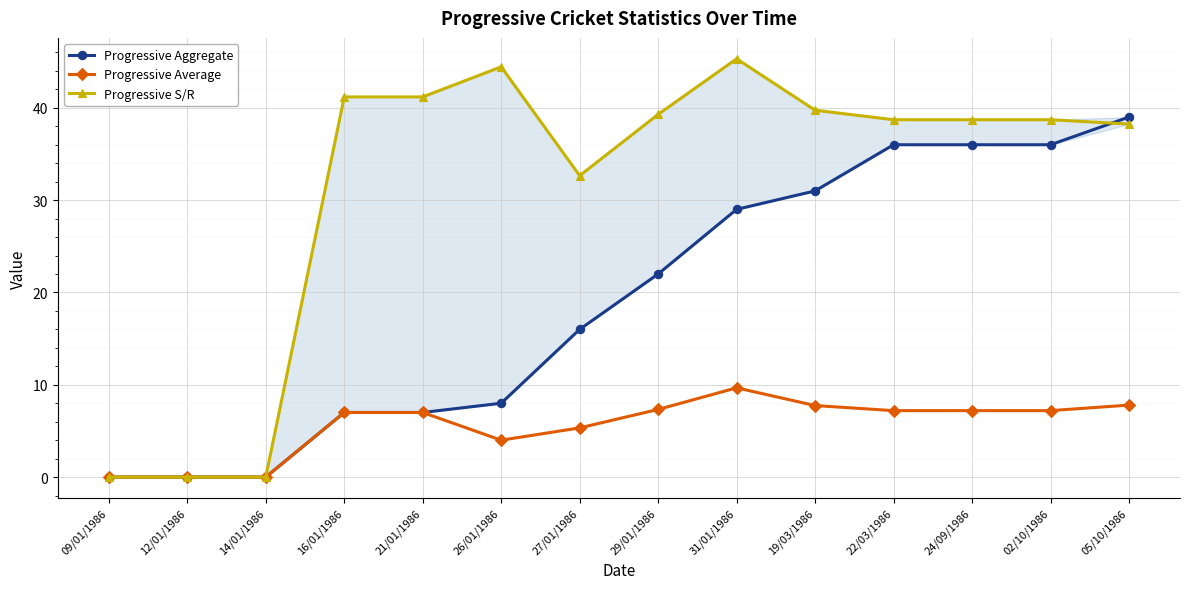

What is the sum of the Progressive S/R values at 24/09/1986 and 26/01/1986?

83.2